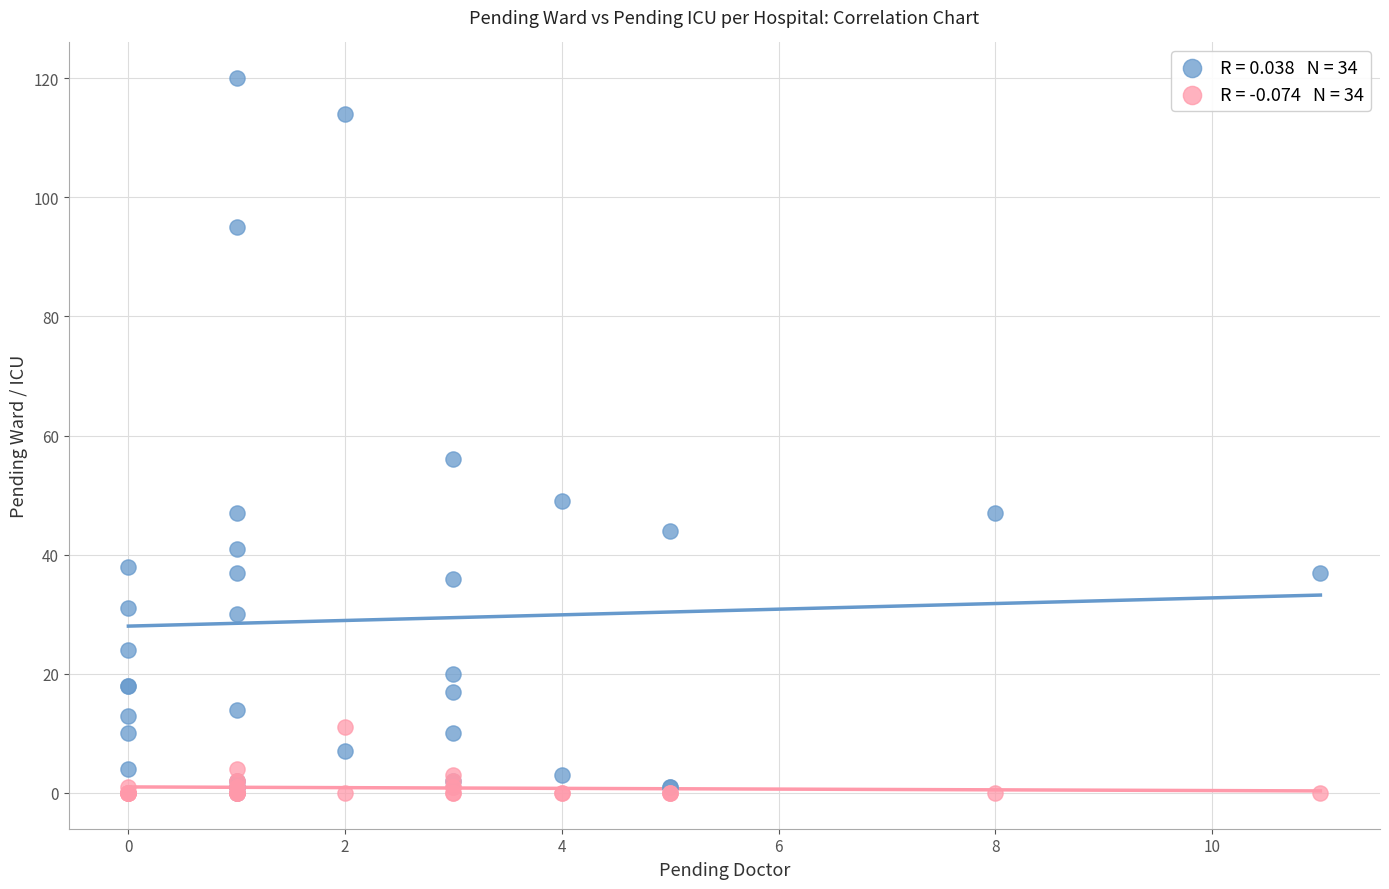

Across all series, what Y value is closest to 60?

56